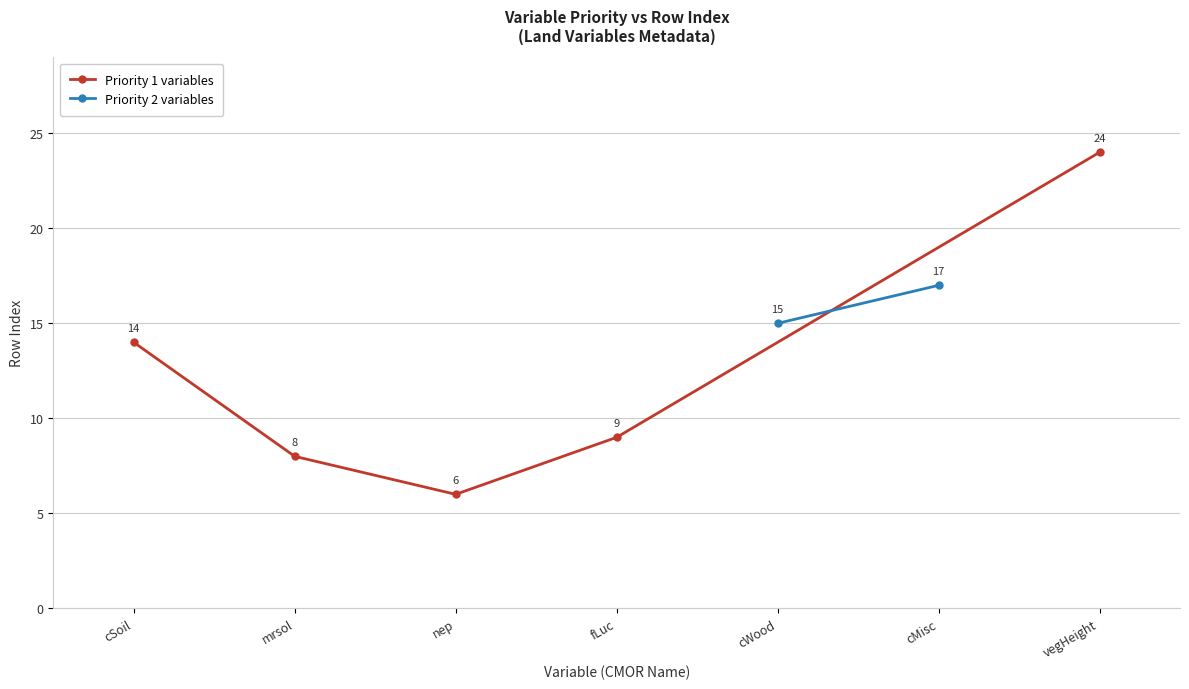

At which label does Priority 1 variables first exceed 9?

cSoil